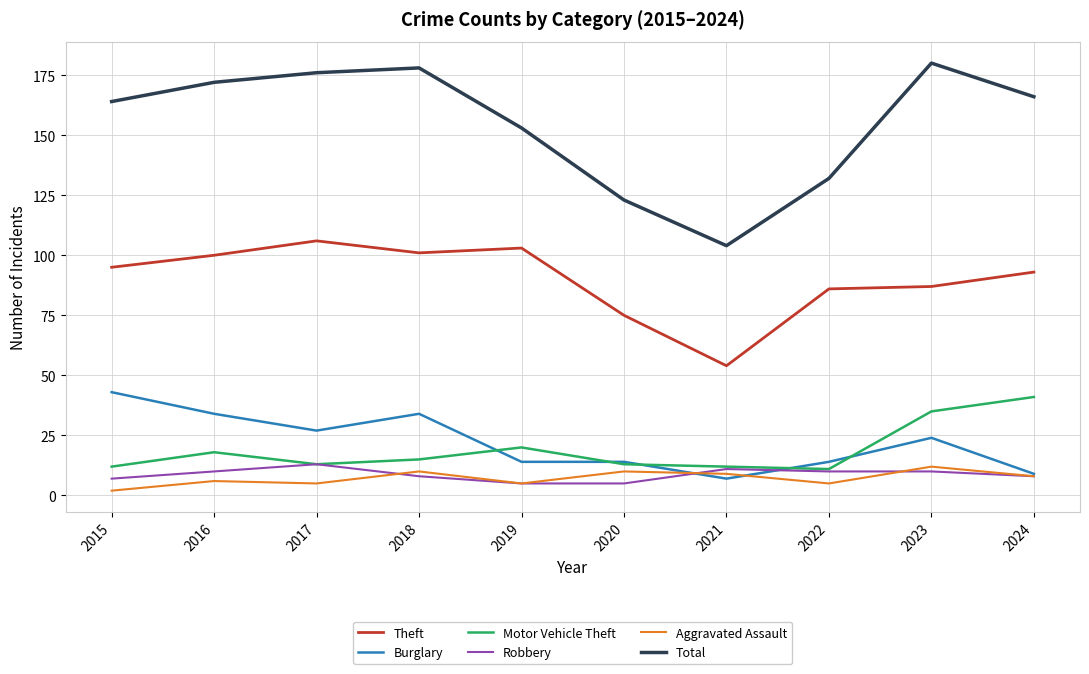

True or false: Aggravated Assault and Total cross at least once.

False